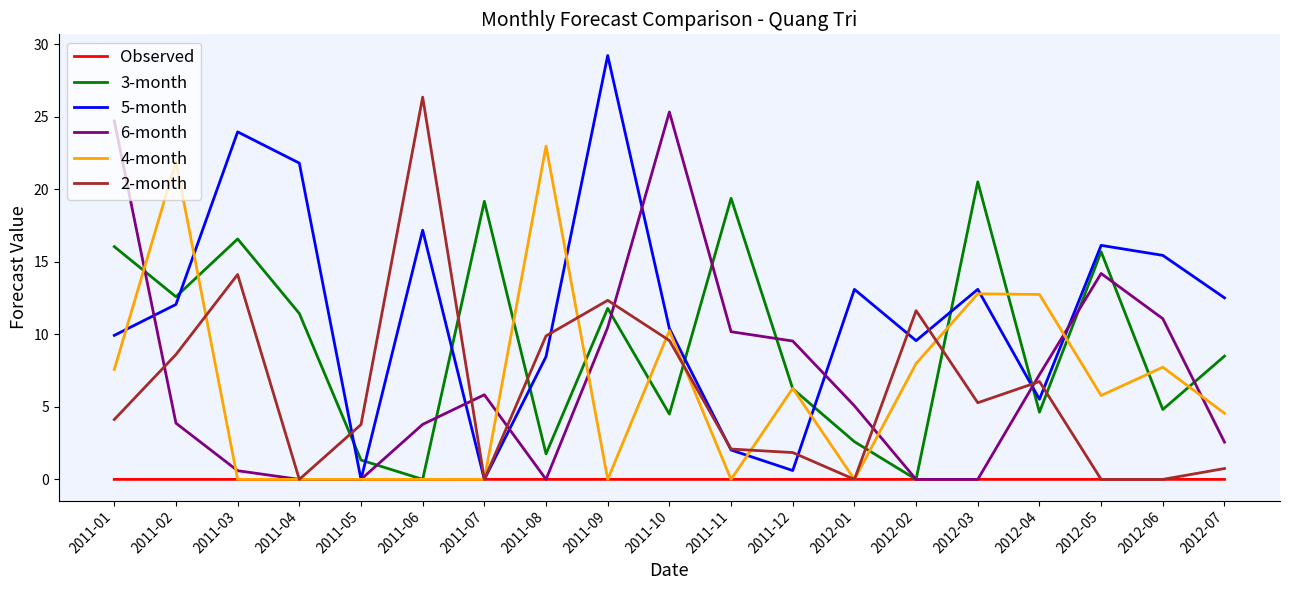

At which category does the chart reach its peak across all series?

2011-09